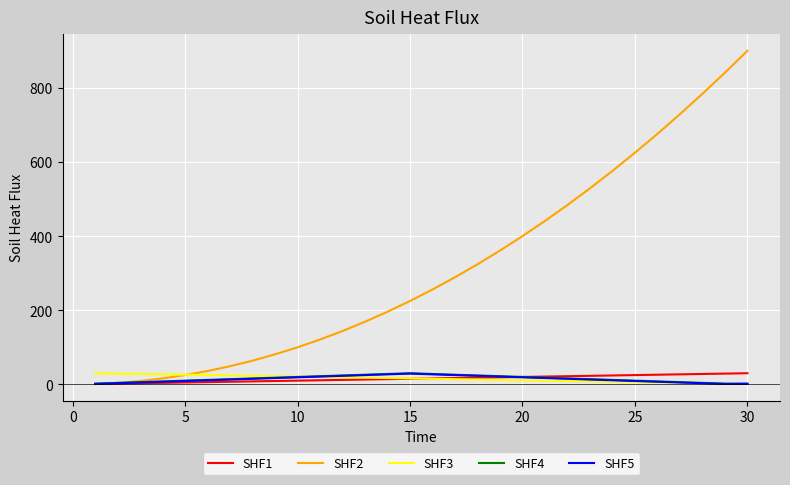

Which series has the largest range (max minus min)?

SHF2